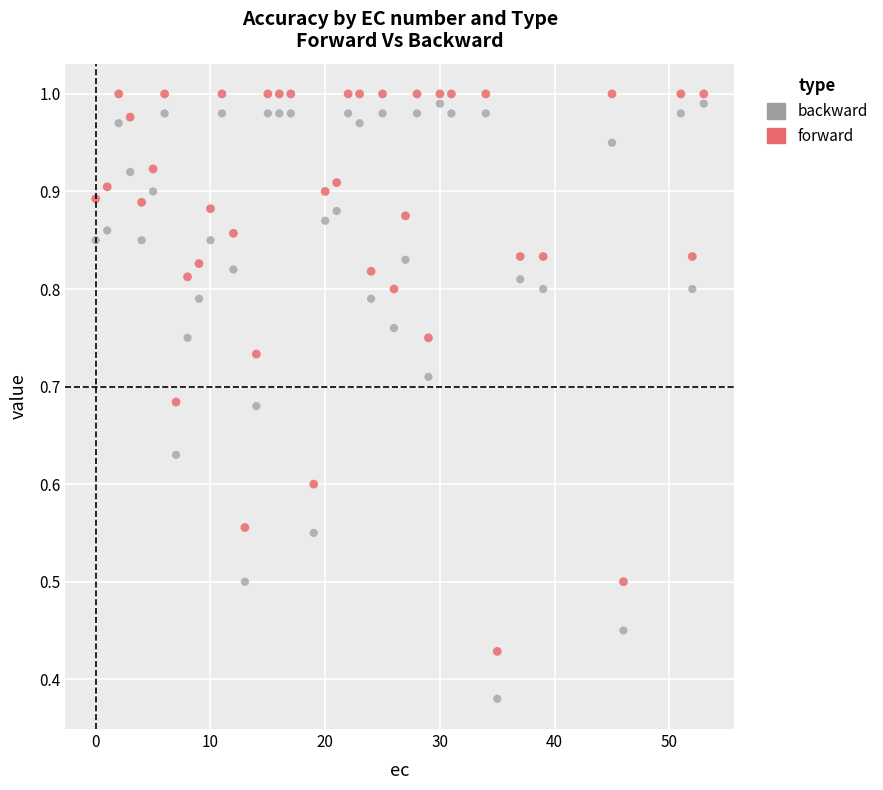

Which series contains the lowest Y value?

backward